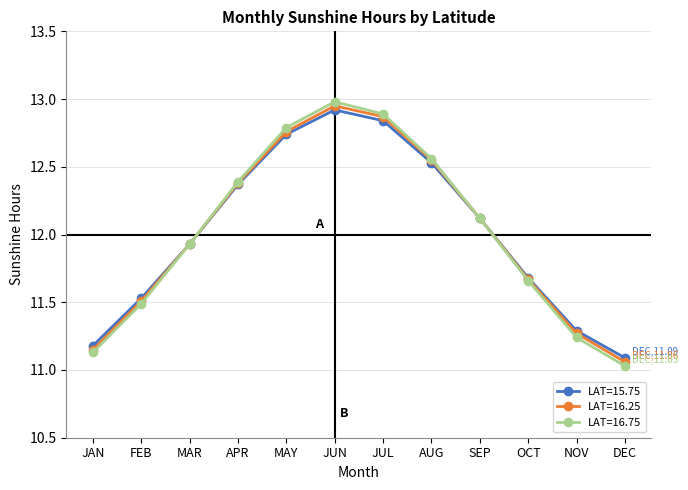

What position from the left is FEB?

2